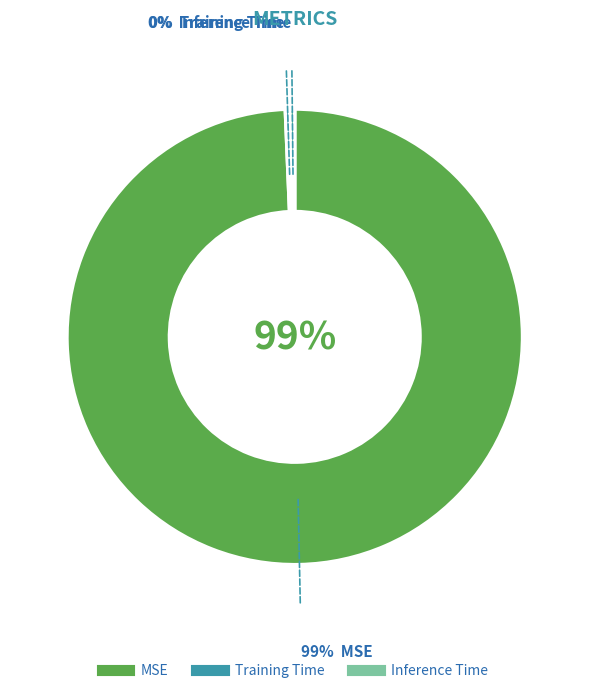

True or false: MSE accounts for 99% of the total.

True